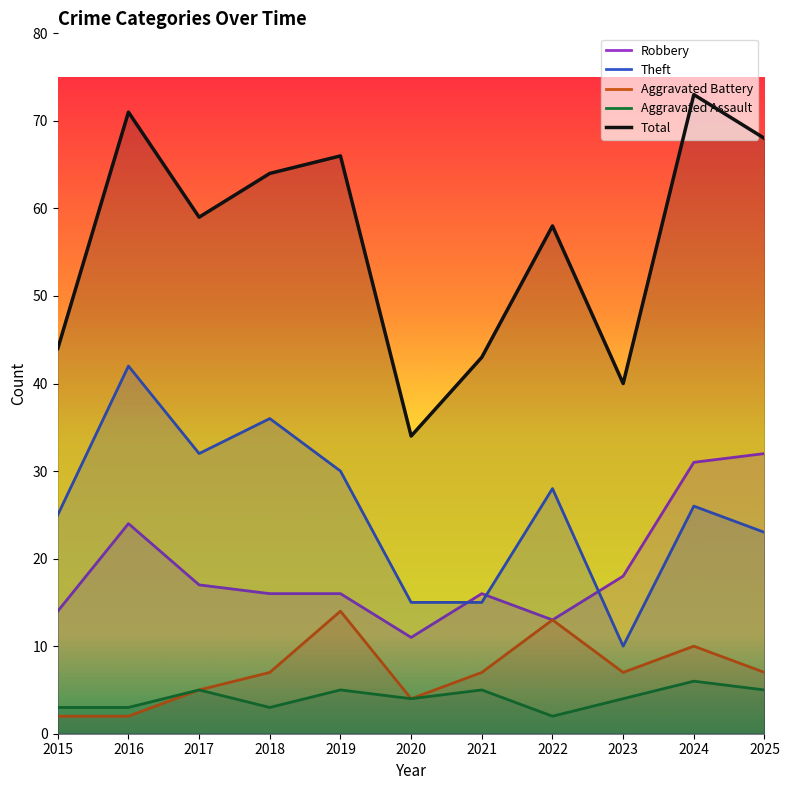

How many lines are shown in the chart?

5